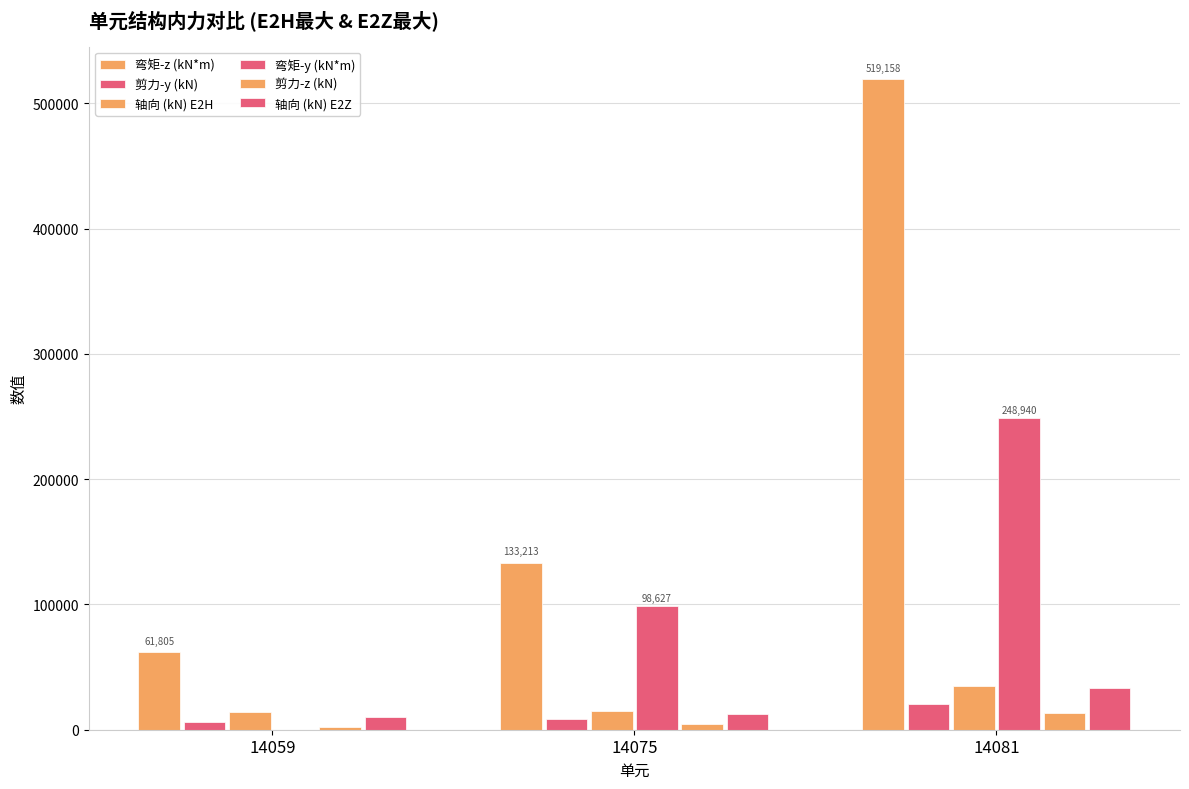

What is the sum of the 弯矩-z (kN*m) values at 14059 and 14081?

580963